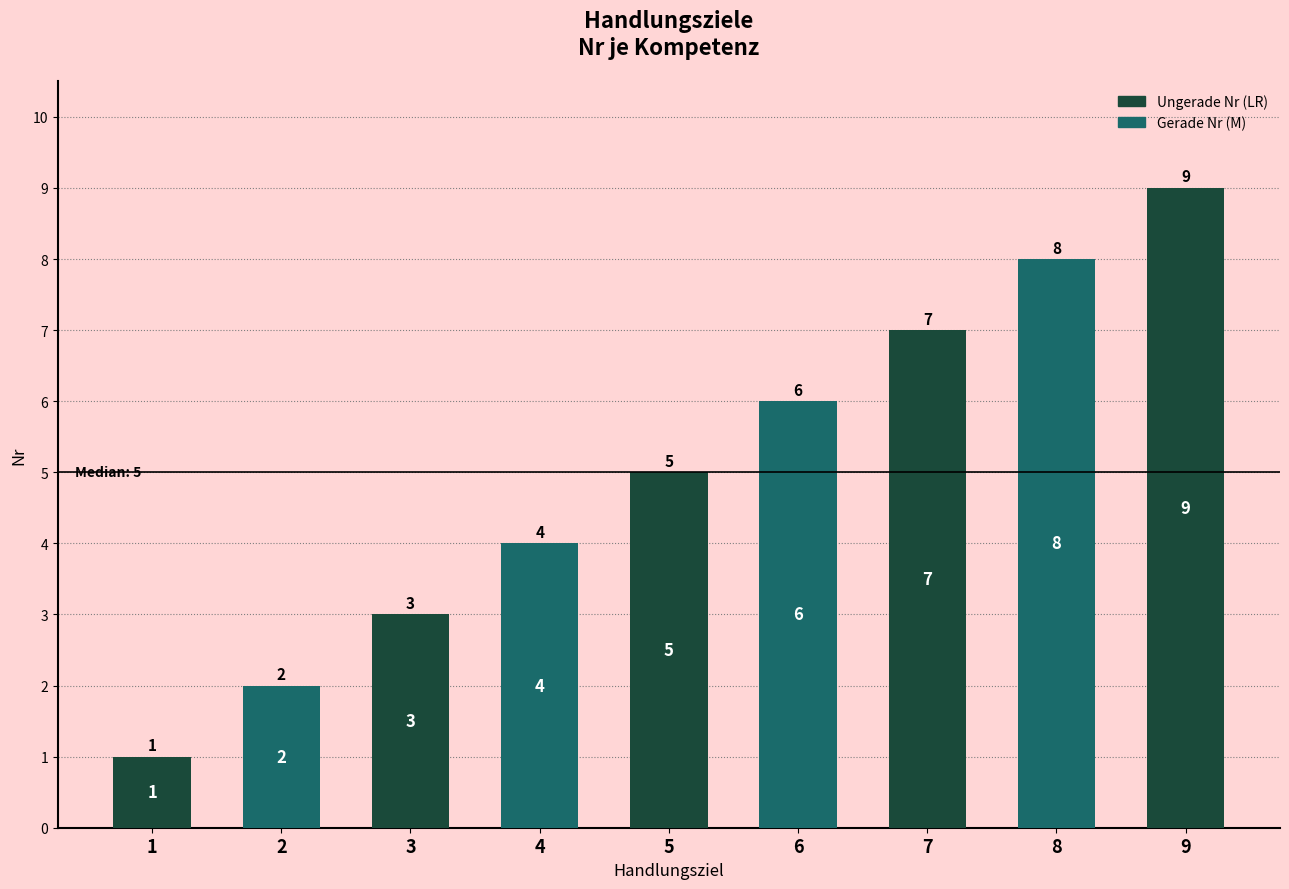

What is the average value?

5